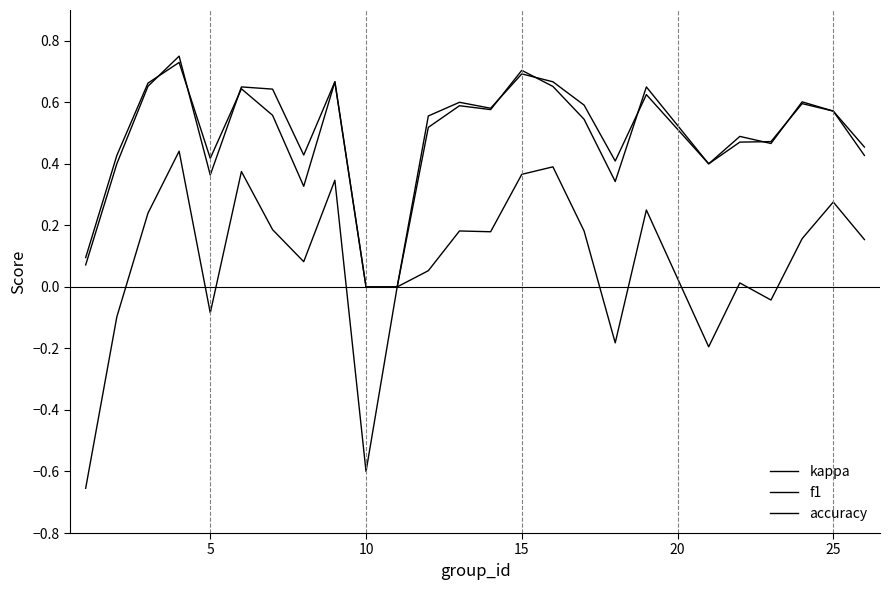

Does the chart have visible grid lines?

No